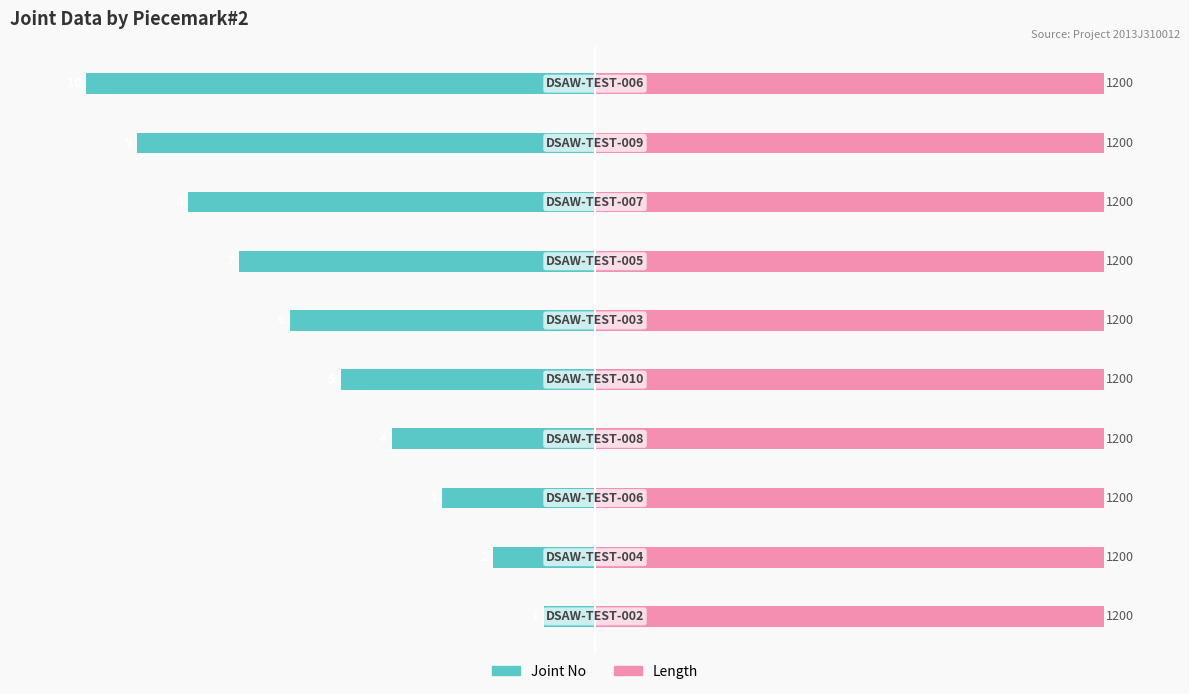

List the series in order of their overall mean, lowest first.

Joint No, Length